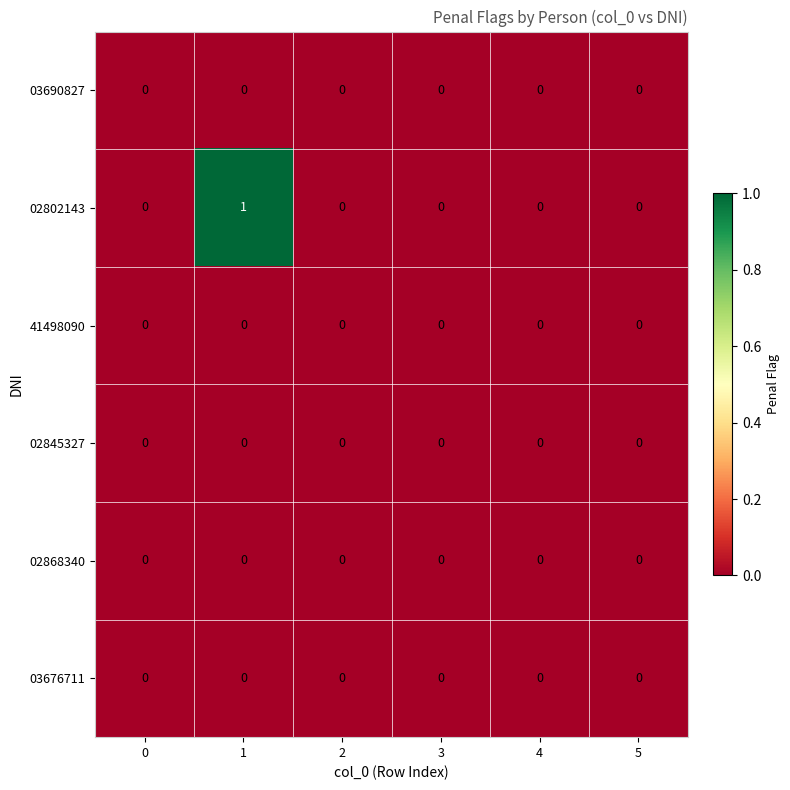

How many 02802143 values are between 0 and 1?

6